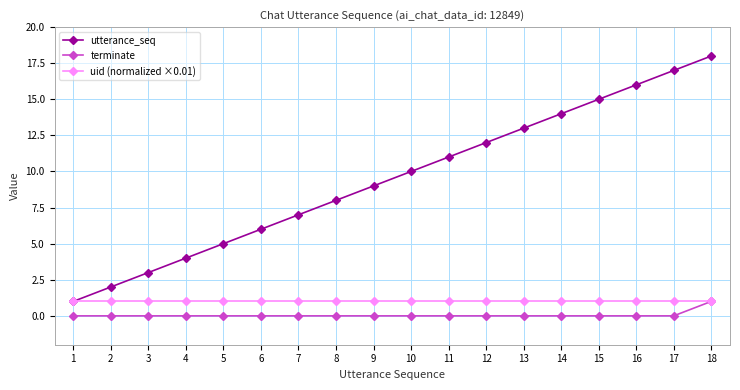

What is the difference between the utterance_seq values at 6 and 1?

5